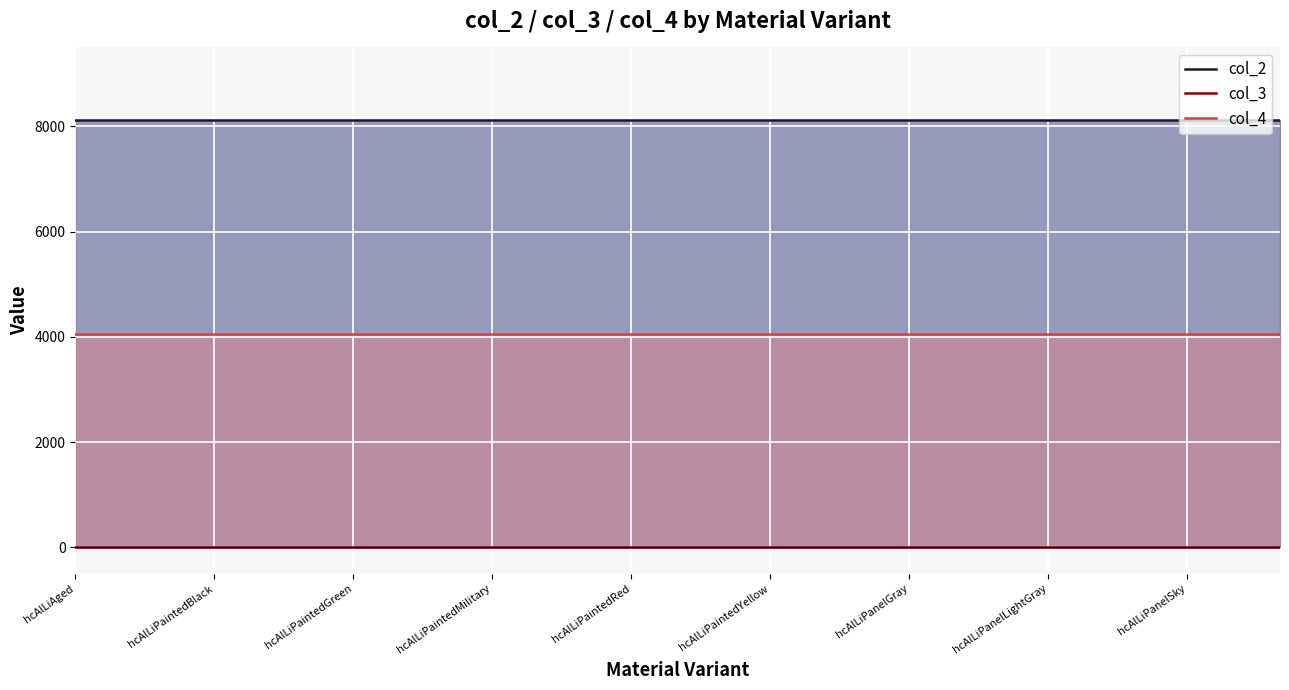

What is the label of the 27th point from the right?

hcAlLiAged